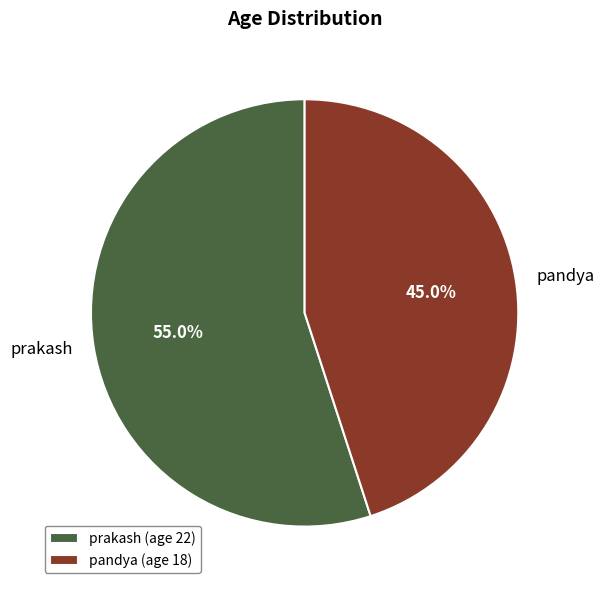

What is the total percentage of pandya and prakash?

100.0%